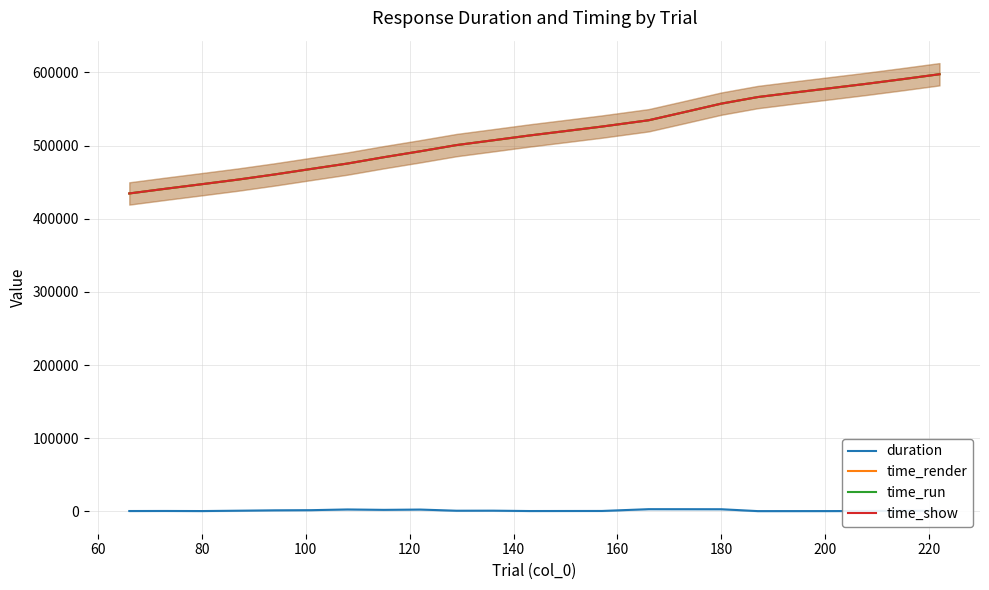

What are all the series names shown in the legend?

duration, time_render, time_run, time_show